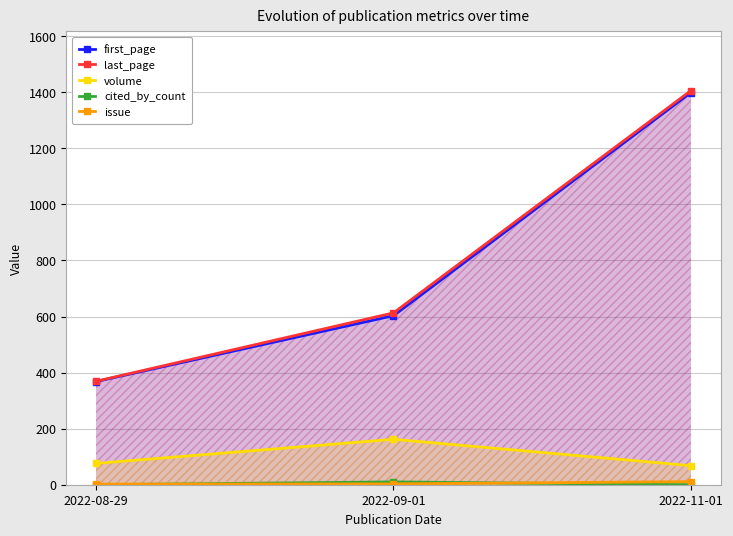

Where is volume nearest to the value 115?

2022-08-29